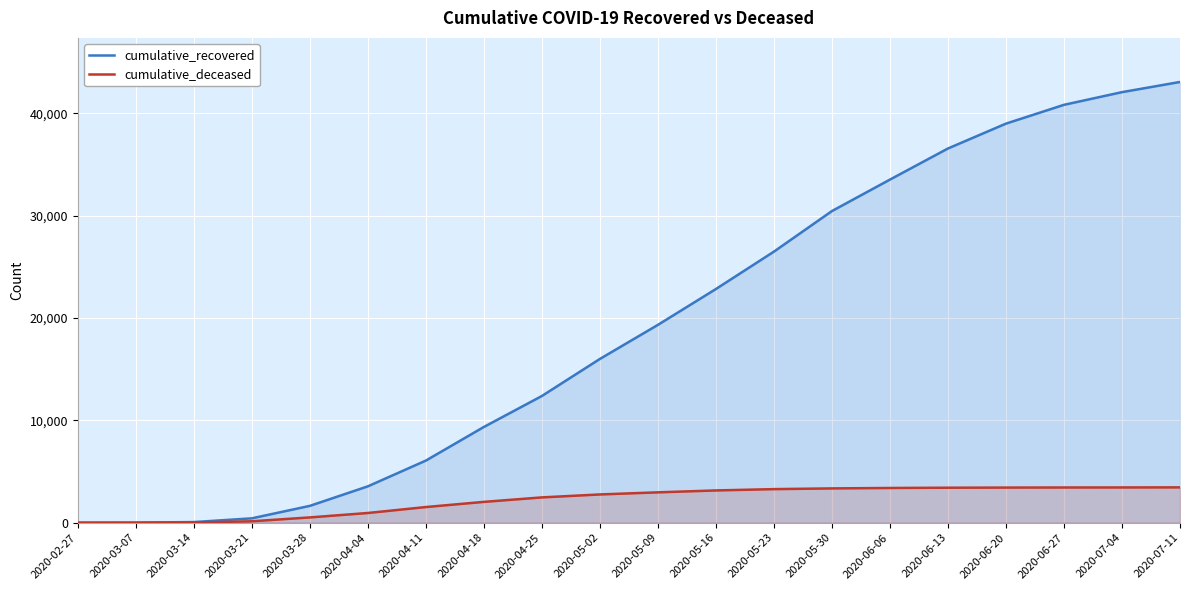

What is the label of the 1st point from the right?

2020-07-11